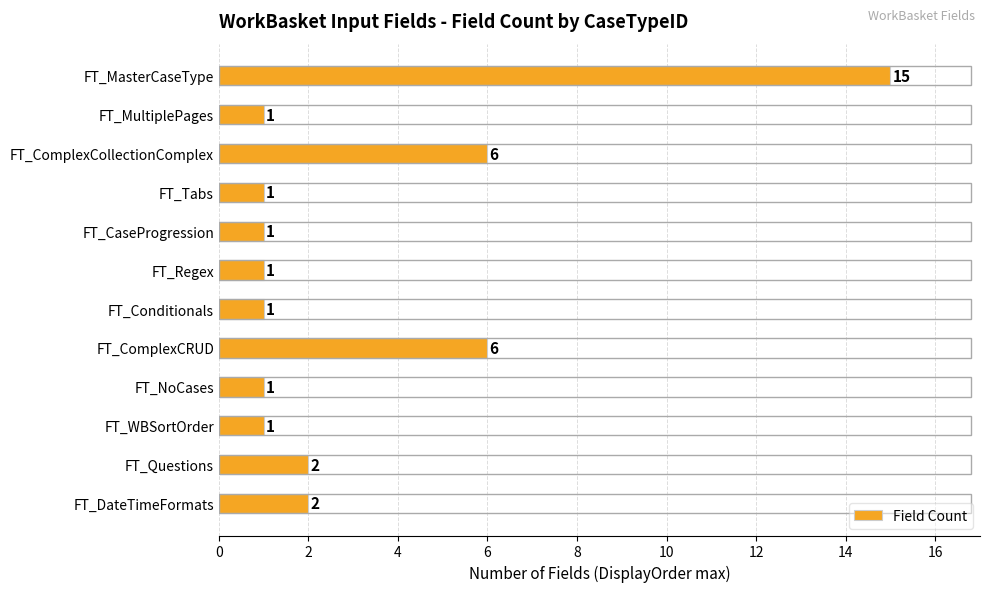

Reading top to bottom, list all the values displayed in this chart.

15	1	6	1	1	1	1	6	1	1	2	2